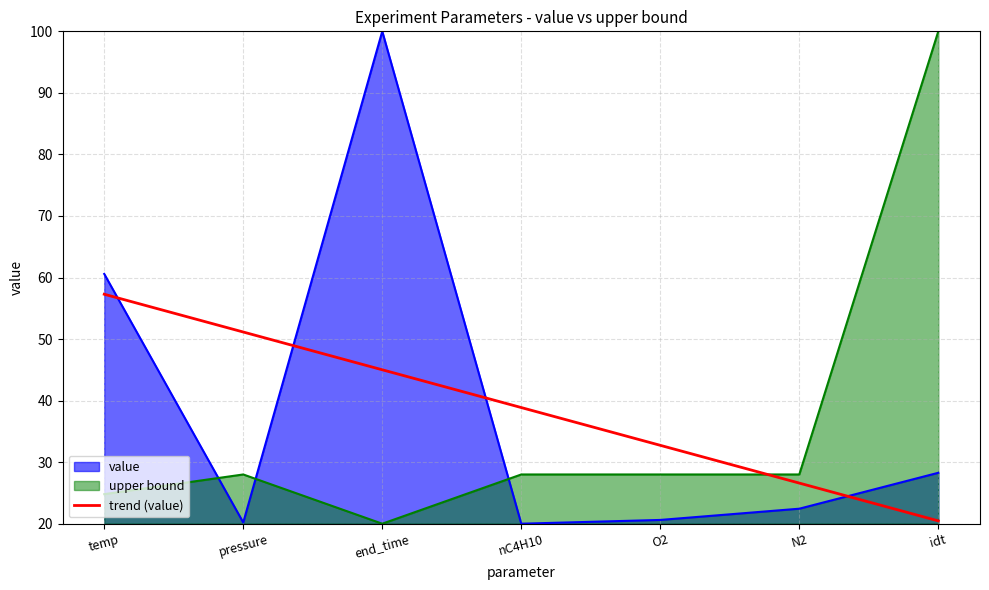

Which category has the lowest value across all series?

idt